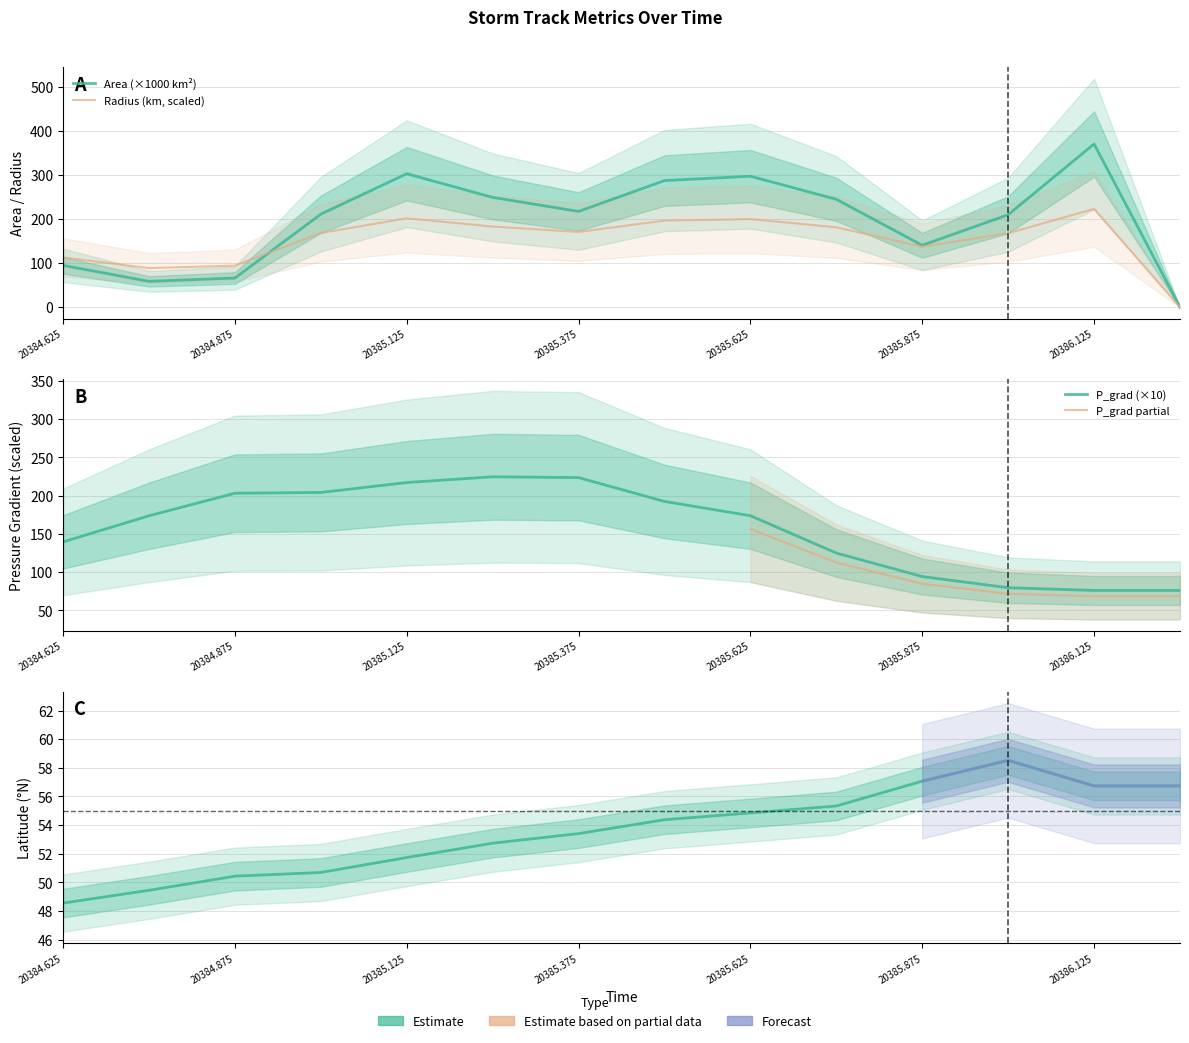

How many distinct data groups are displayed?

4